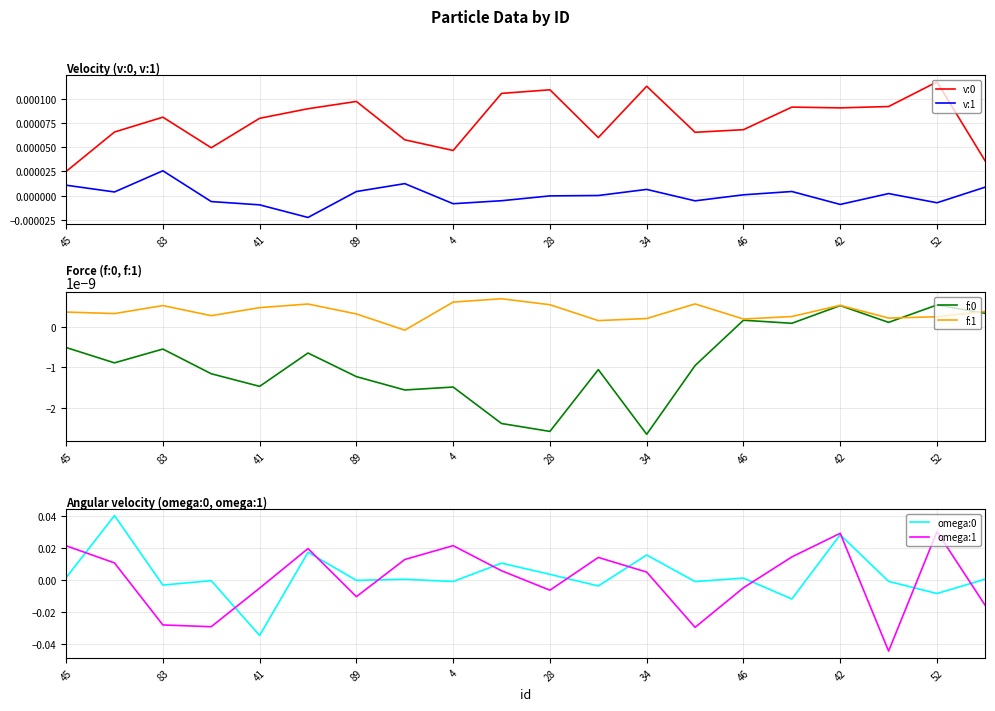

True or false: v:0 and v:1 intersect in this chart.

False